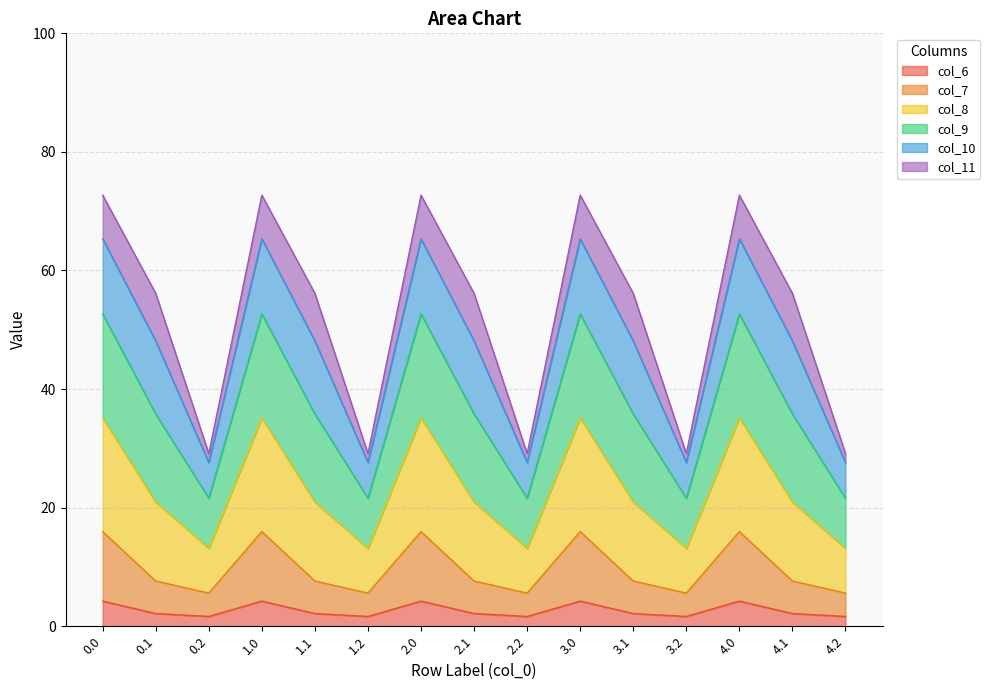

Reading left to right, extract all data points from this chart.

col_6: 0.0=4.2	0.1=2.1	0.2=1.7	1.0=4.2	1.1=2.1	1.2=1.7	2.0=4.2	2.1=2.1	2.2=1.7	3.0=4.2	3.1=2.1	3.2=1.7	4.0=4.2	4.1=2.1	4.2=1.7
col_7: 0.0=16.0	0.1=7.6	0.2=5.6	1.0=16.0	1.1=7.6	1.2=5.6	2.0=16.0	2.1=7.6	2.2=5.6	3.0=16.0	3.1=7.6	3.2=5.6	4.0=16.0	4.1=7.6	4.2=5.6
col_8: 0.0=35.1	0.1=20.9	0.2=13.1	1.0=35.1	1.1=20.9	1.2=13.1	2.0=35.1	2.1=20.9	2.2=13.1	3.0=35.1	3.1=20.9	3.2=13.1	4.0=35.1	4.1=20.9	4.2=13.1
col_9: 0.0=52.7	0.1=35.8	0.2=21.6	1.0=52.7	1.1=35.8	1.2=21.6	2.0=52.7	2.1=35.8	2.2=21.6	3.0=52.7	3.1=35.8	3.2=21.6	4.0=52.7	4.1=35.8	4.2=21.6
col_10: 0.0=65.3	0.1=48.1	0.2=27.6	1.0=65.3	1.1=48.1	1.2=27.6	2.0=65.3	2.1=48.1	2.2=27.6	3.0=65.3	3.1=48.1	3.2=27.6	4.0=65.3	4.1=48.1	4.2=27.6
col_11: 0.0=72.7	0.1=56.1	0.2=29.1	1.0=72.7	1.1=56.1	1.2=29.1	2.0=72.7	2.1=56.1	2.2=29.1	3.0=72.7	3.1=56.1	3.2=29.1	4.0=72.7	4.1=56.1	4.2=29.1